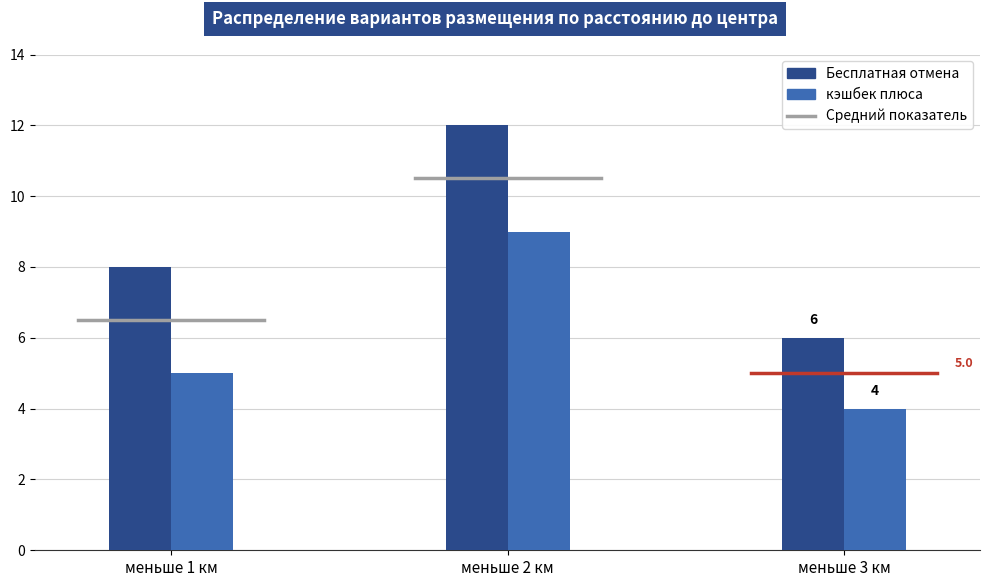

Which category has the lowest value in the кэшбек плюса series?

меньше 3 км